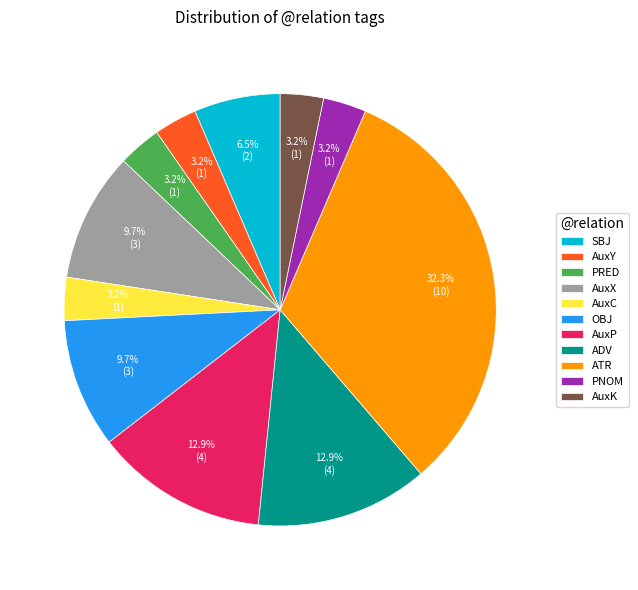

To the nearest percent, what is the combined percentage of PNOM and AuxC?

6%